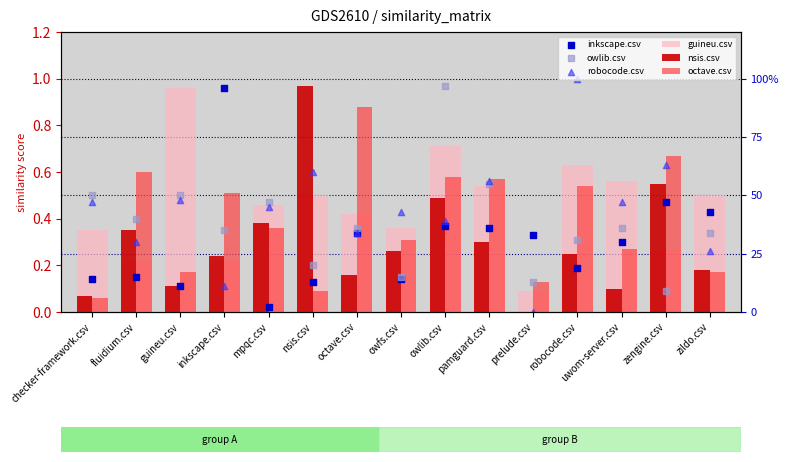

Which series reaches the minimum Y coordinate?

nsis.csv